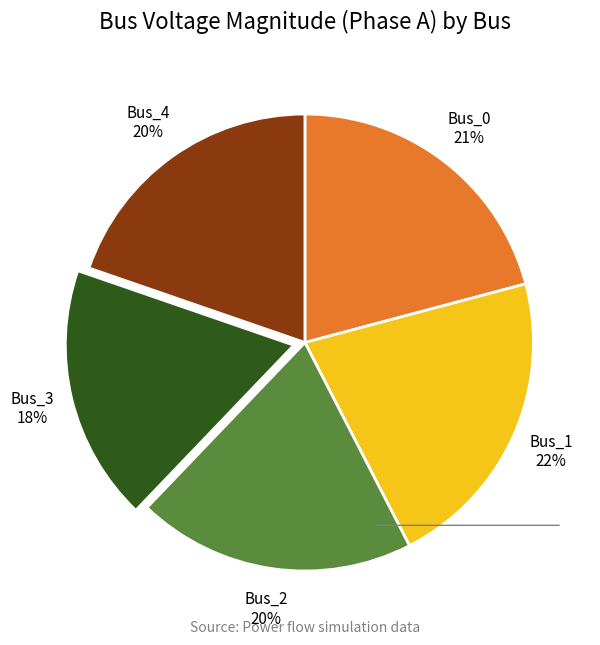

Is it true that Bus_0 is 21% of the pie?

True